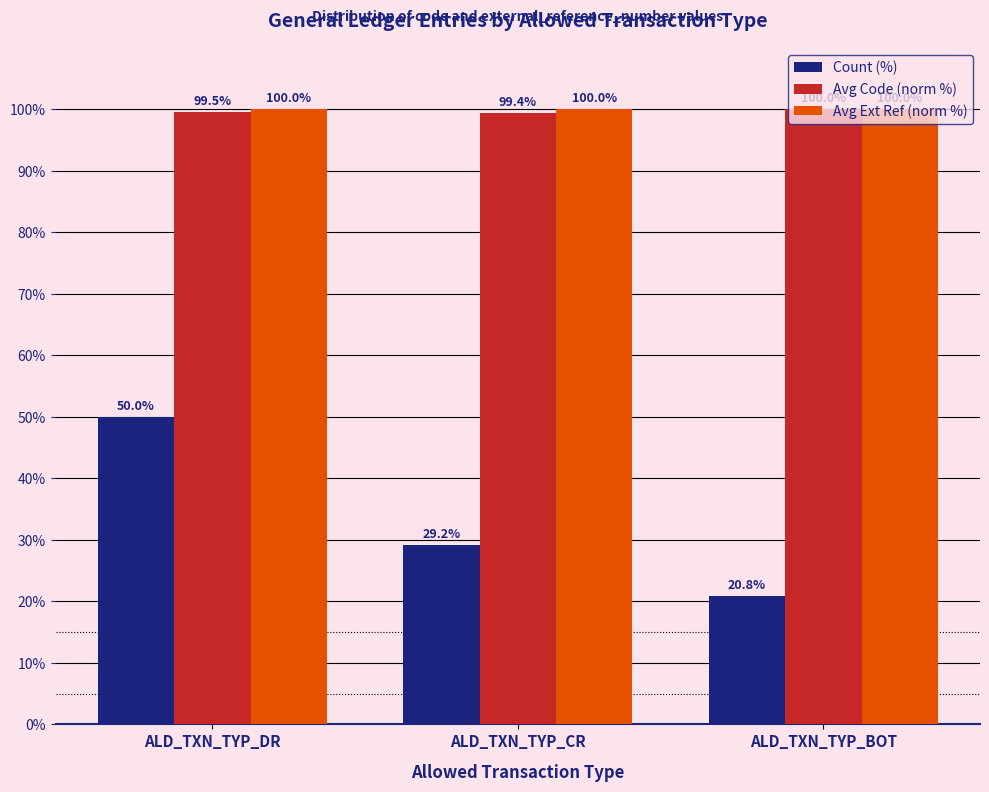

What is the smallest value displayed?

20.8